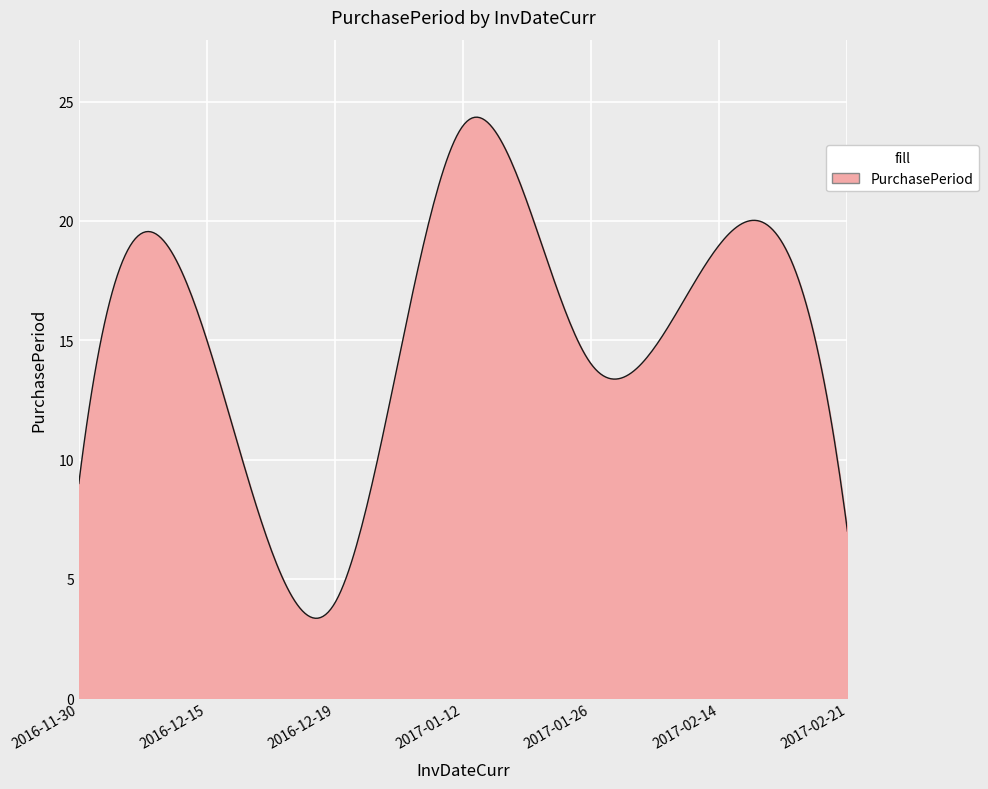

What is the maximum value shown in the chart?

24.4